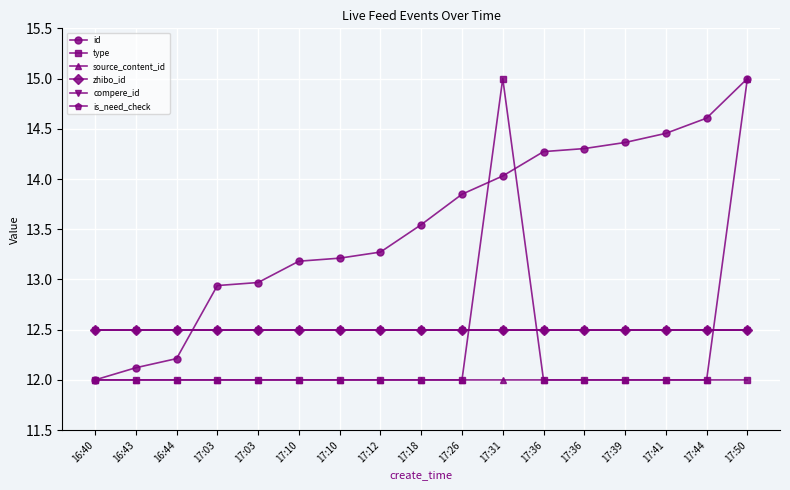

Reading right to left, list all the values displayed in this chart.

id: 15.0	14.6	14.5	14.4	14.3	14.3	14.0	13.8	13.5	13.3	13.2	13.2	13.0	12.9	12.2	12.1	12.0
type: 12.0	12.0	12.0	12.0	12.0	12.0	15.0	12.0	12.0	12.0	12.0	12.0	12.0	12.0	12.0	12.0	12.0
source_content_id: 15.0	12.0	12.0	12.0	12.0	12.0	12.0	12.0	12.0	12.0	12.0	12.0	12.0	12.0	12.0	12.0	12.0
zhibo_id: 12.5	12.5	12.5	12.5	12.5	12.5	12.5	12.5	12.5	12.5	12.5	12.5	12.5	12.5	12.5	12.5	12.5
compere_id: 12.5	12.5	12.5	12.5	12.5	12.5	12.5	12.5	12.5	12.5	12.5	12.5	12.5	12.5	12.5	12.5	12.5
is_need_check: 12.5	12.5	12.5	12.5	12.5	12.5	12.5	12.5	12.5	12.5	12.5	12.5	12.5	12.5	12.5	12.5	12.5